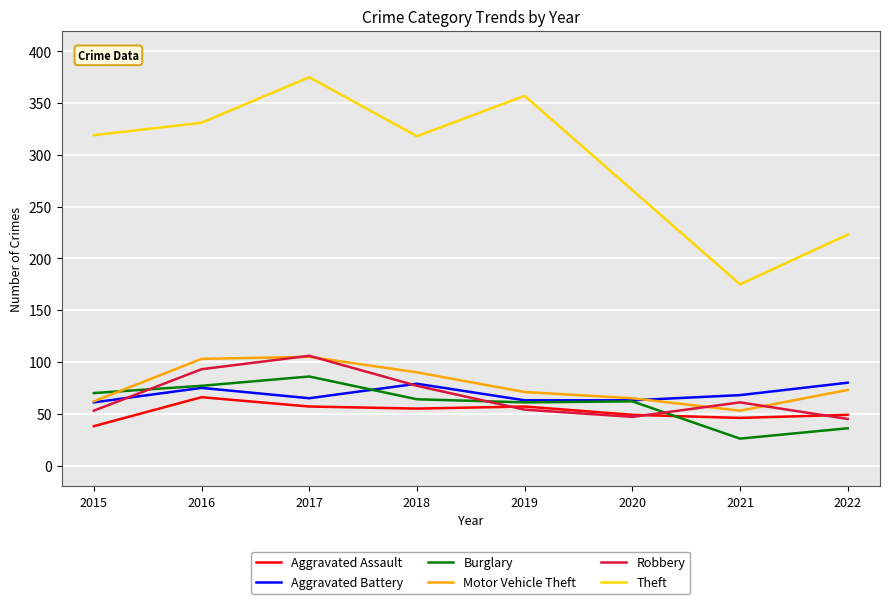

What are all the series names shown in the legend?

Aggravated Assault, Aggravated Battery, Burglary, Motor Vehicle Theft, Robbery, Theft